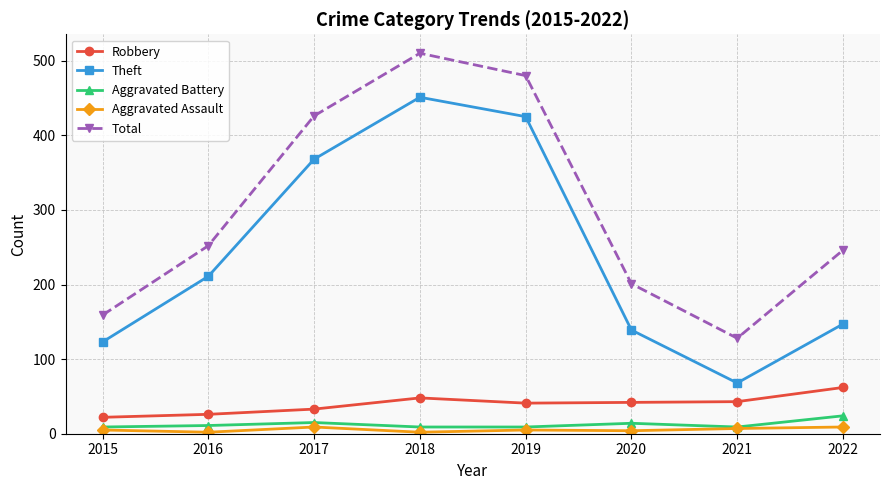

True or false: Theft has a value of 451 at 2018.

True